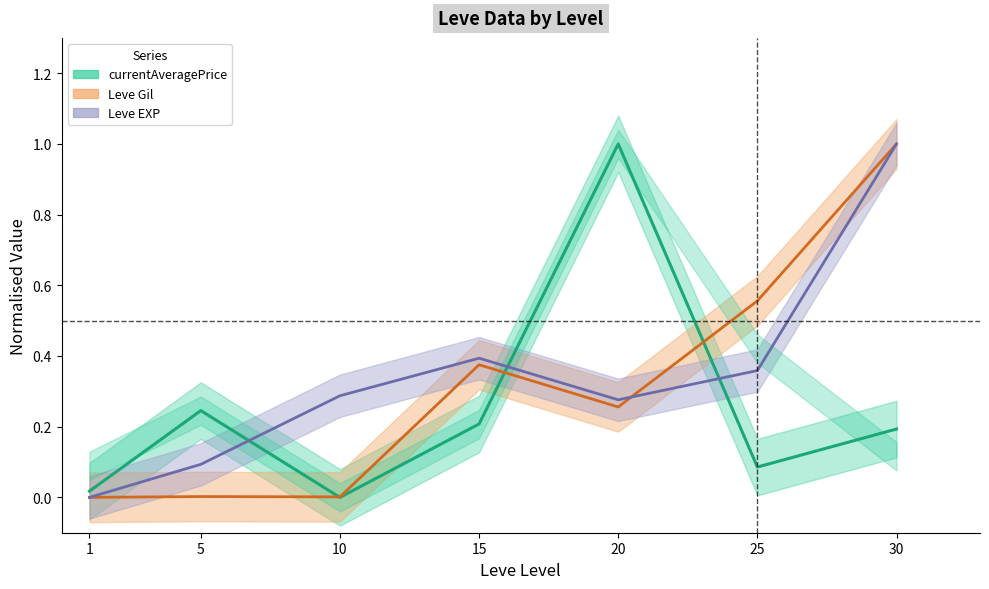

Where is Leve Gil nearest to the value 0?

1